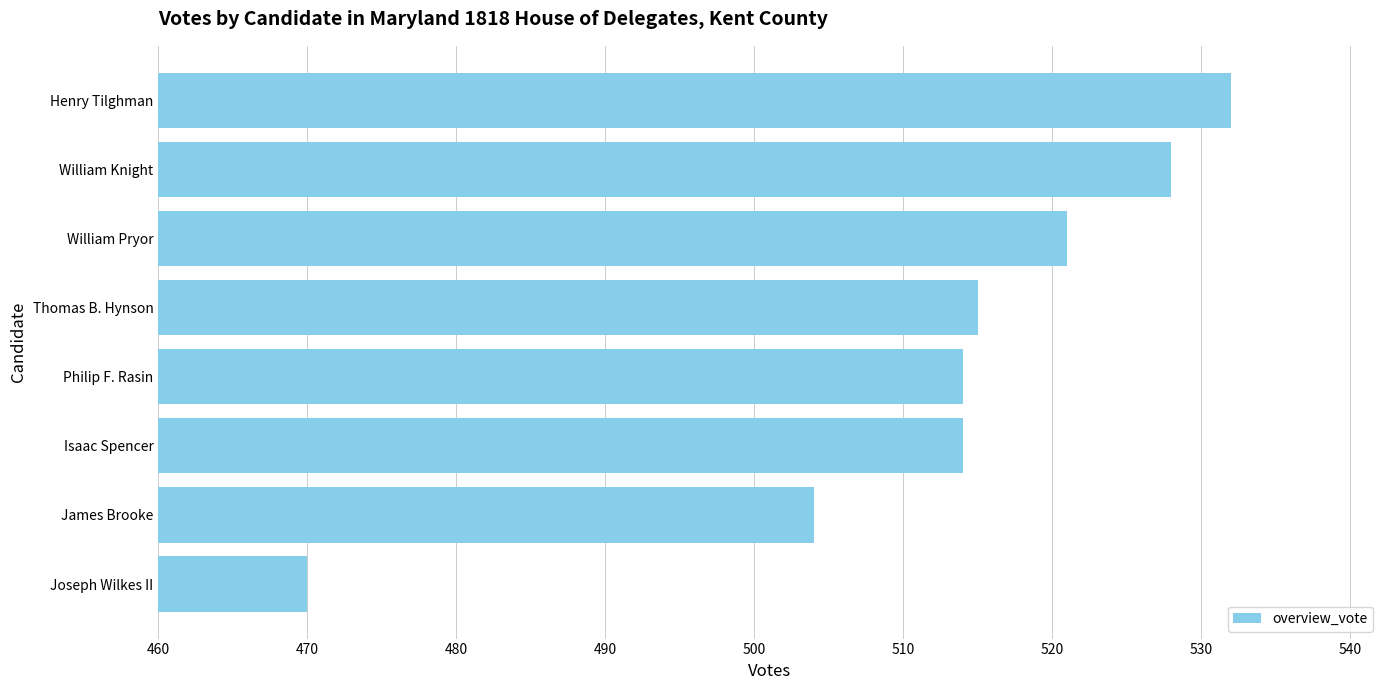

Reading bottom to top, list all the values displayed in this chart.

Joseph Wilkes II=470	James Brooke=504	Isaac Spencer=514	Philip F. Rasin=514	Thomas B. Hynson=515	William Pryor=521	William Knight=528	Henry Tilghman=532